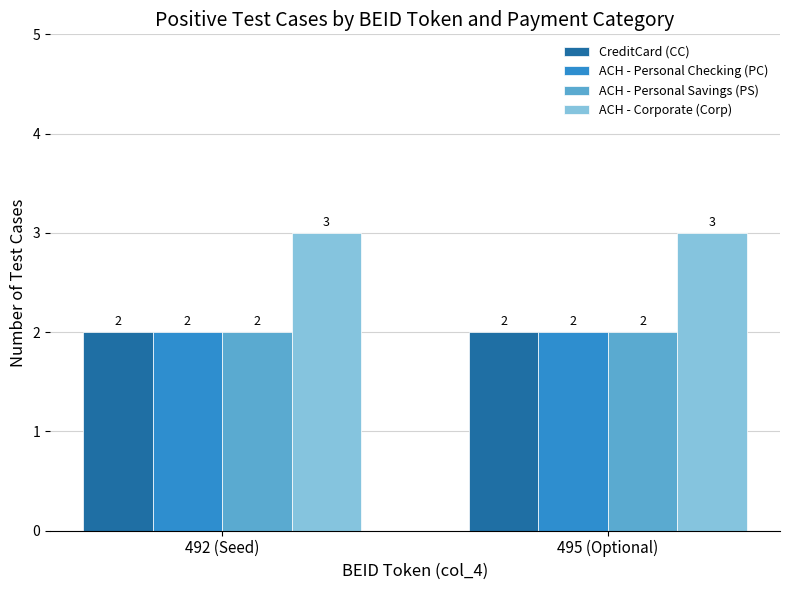

What value does the ACH - Corporate (Corp) series have at 492 (Seed)?

3